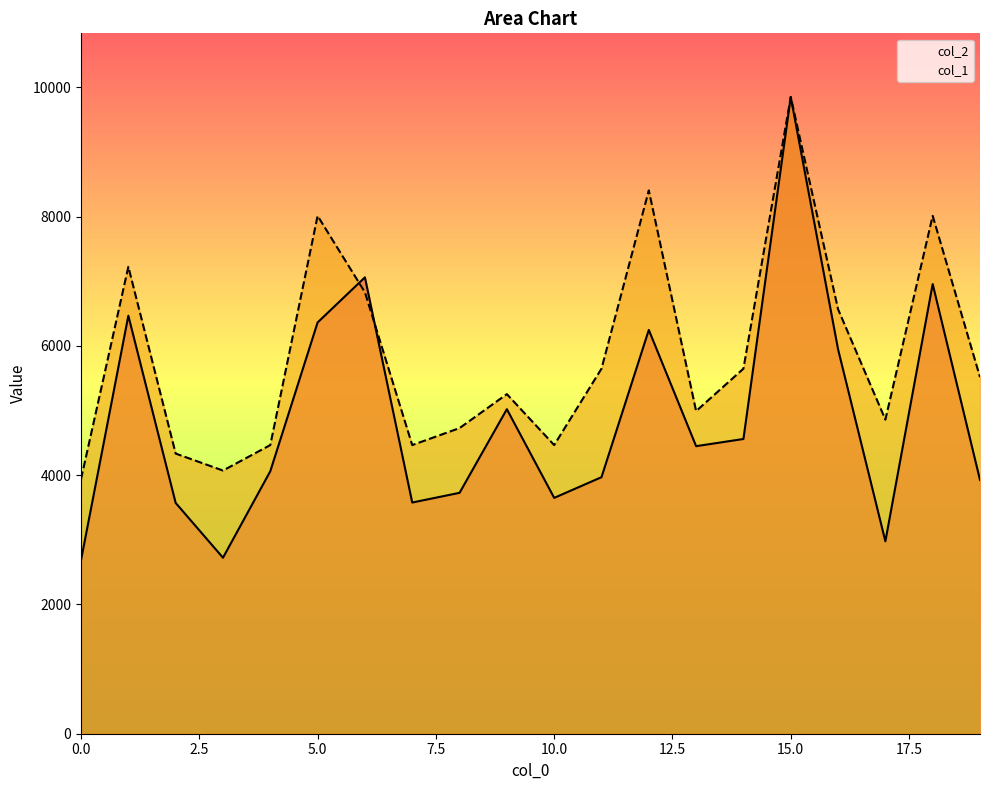

At which category is the sum across all series the highest?

15.0